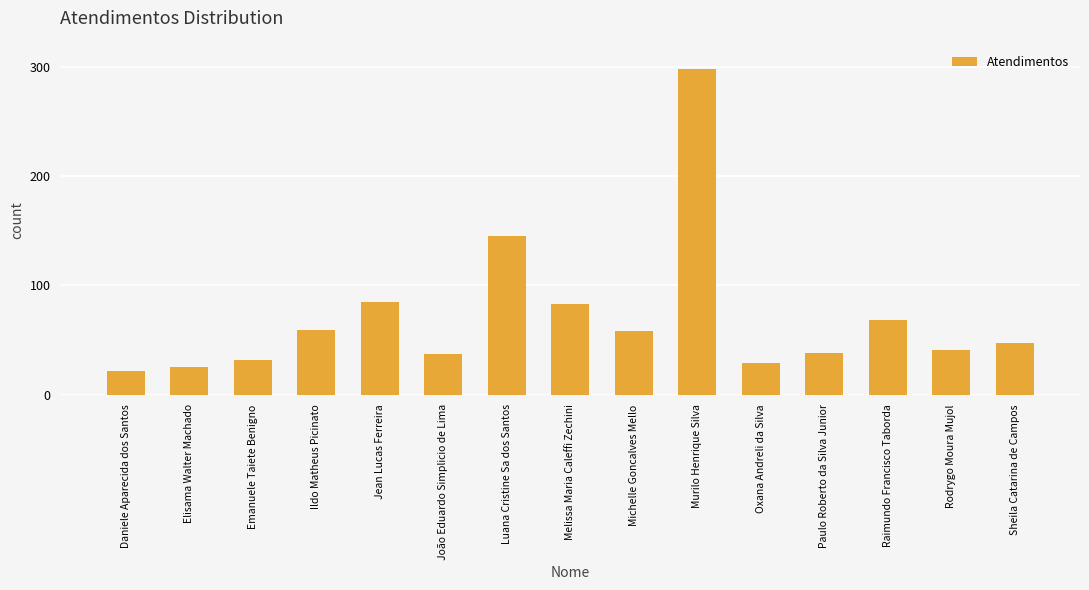

What is the label of the 12th bar from the right?

Ildo Matheus Picinato